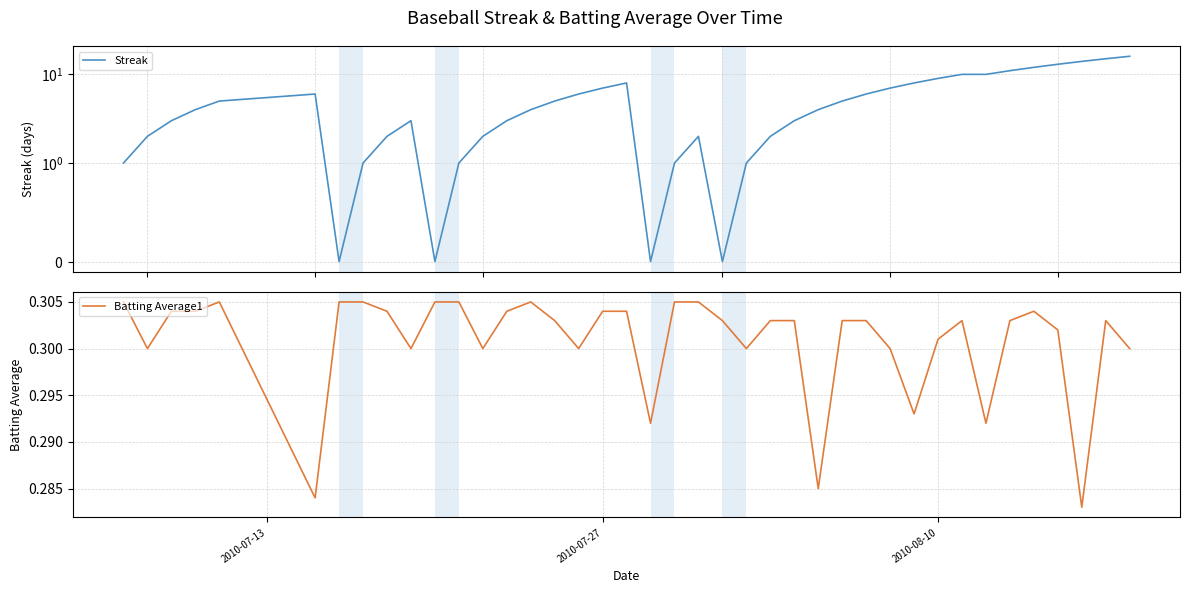

True or false: Batting Average1 and Streak cross at least once.

True